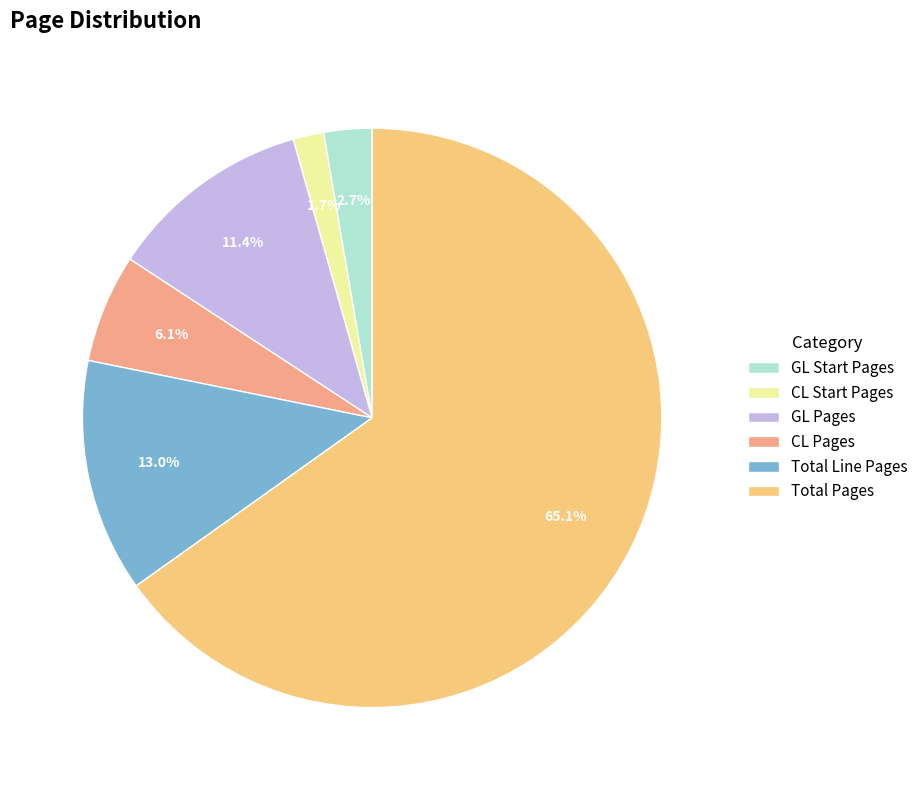

How many slices are in this pie chart?

6